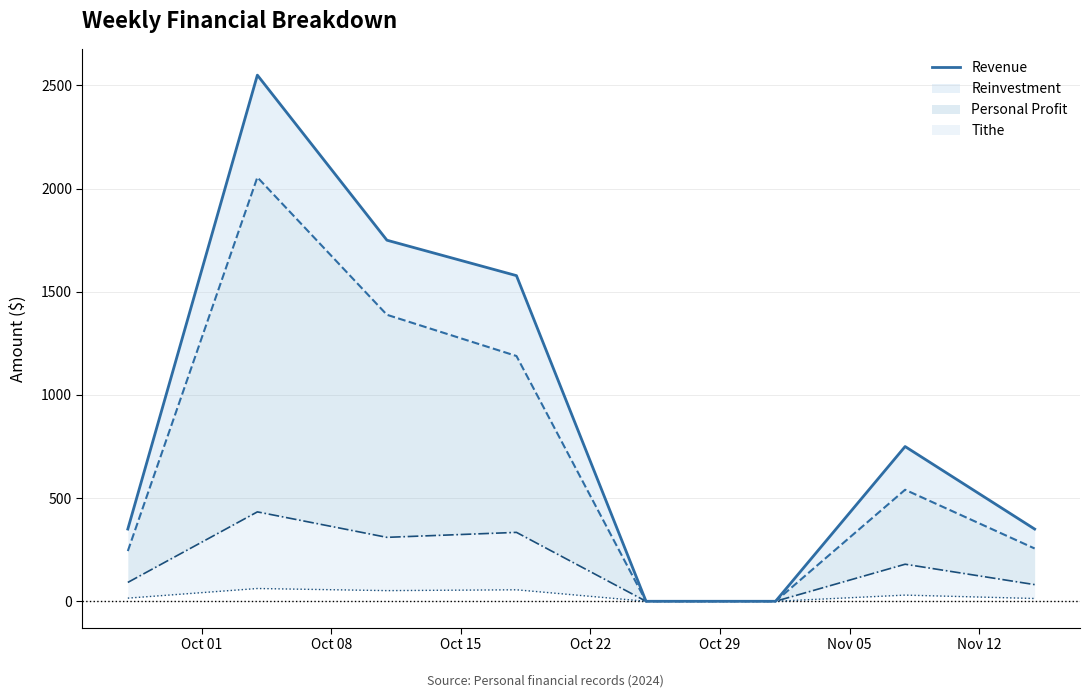

What is the change in value from Oct 01 to Oct 08?

+2200.0